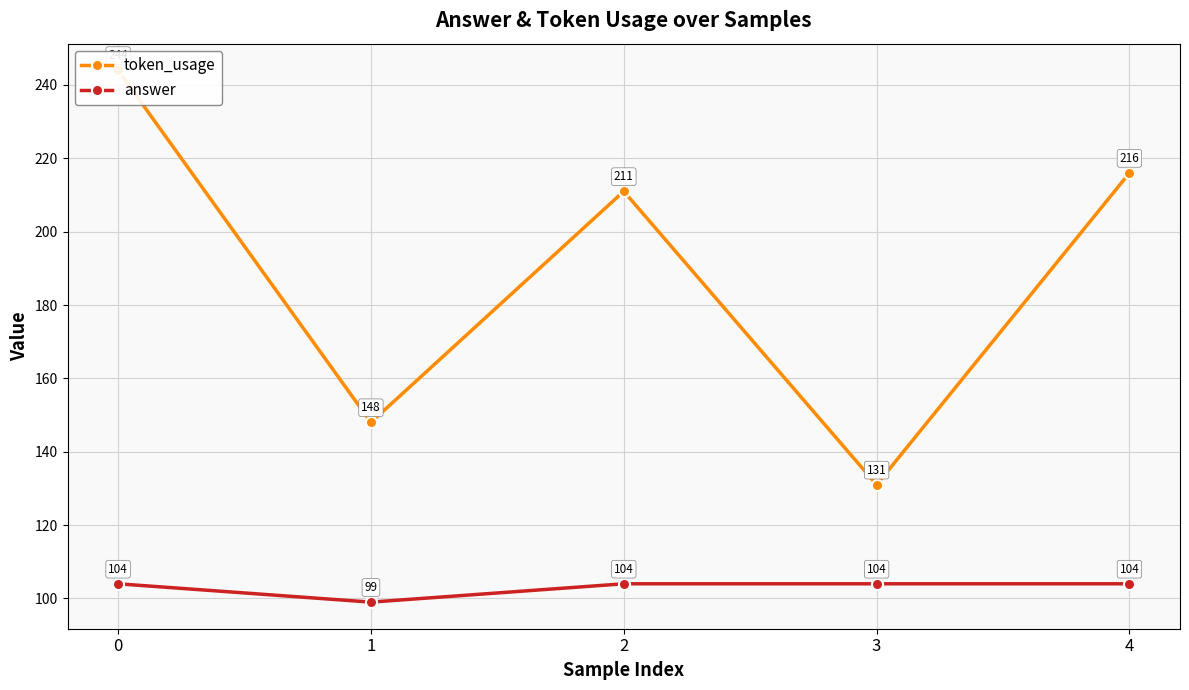

Where is answer nearest to the value 101?

1